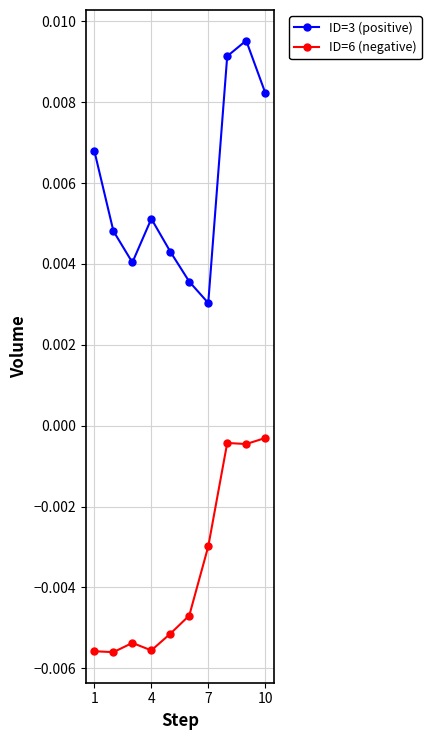

How many ID=3 (positive) values are between 0 and 1?

10